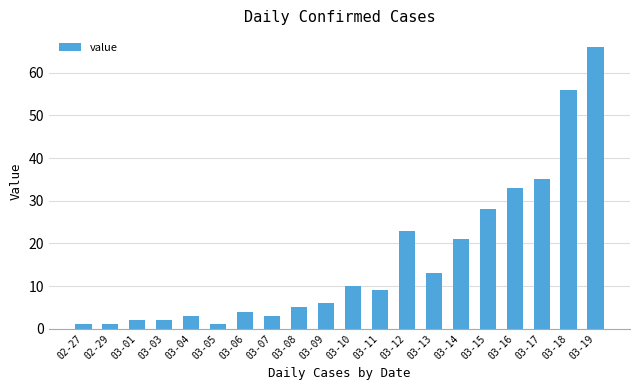

What is the value of the 6th bar from the left?

1